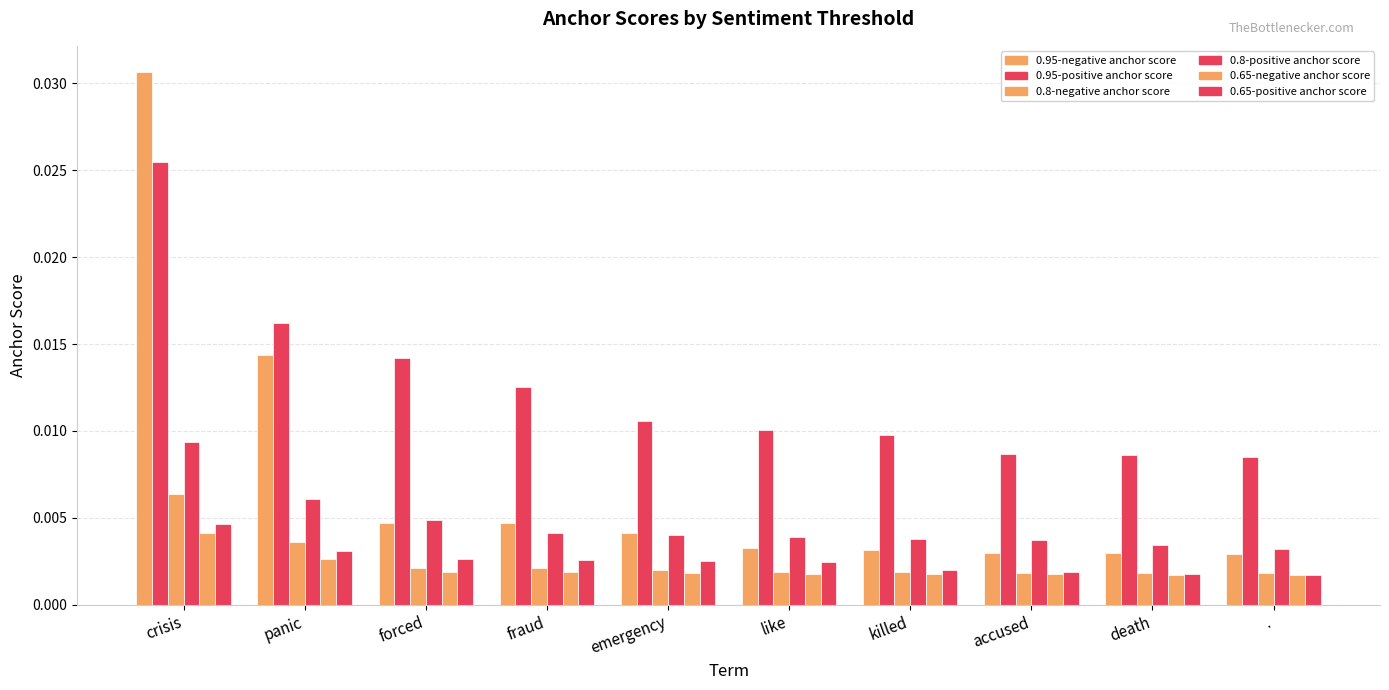

At which category is the sum across all series the highest?

crisis